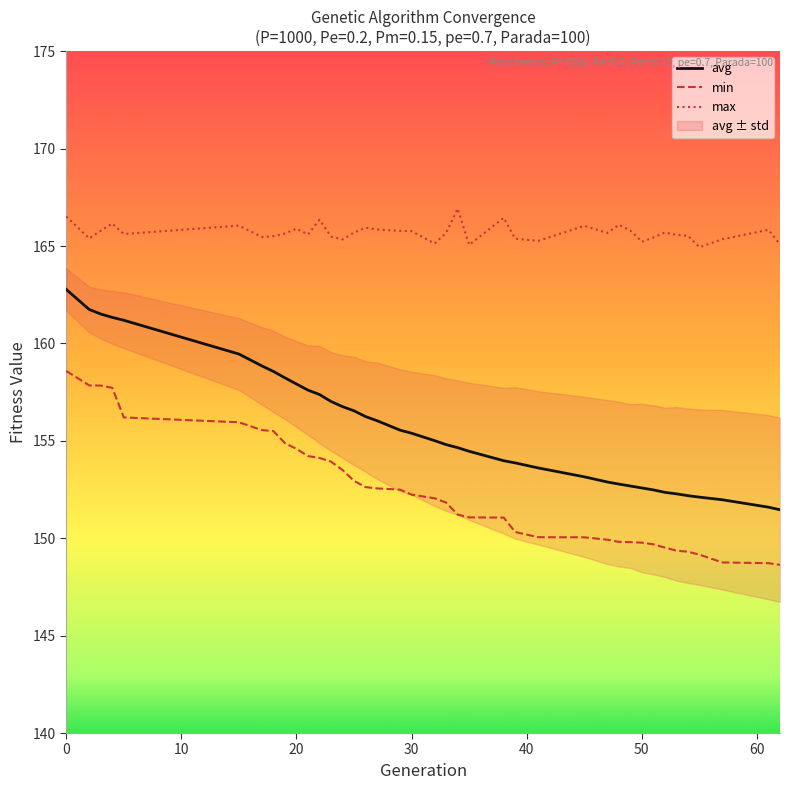

True or false: min and max intersect in this chart.

False